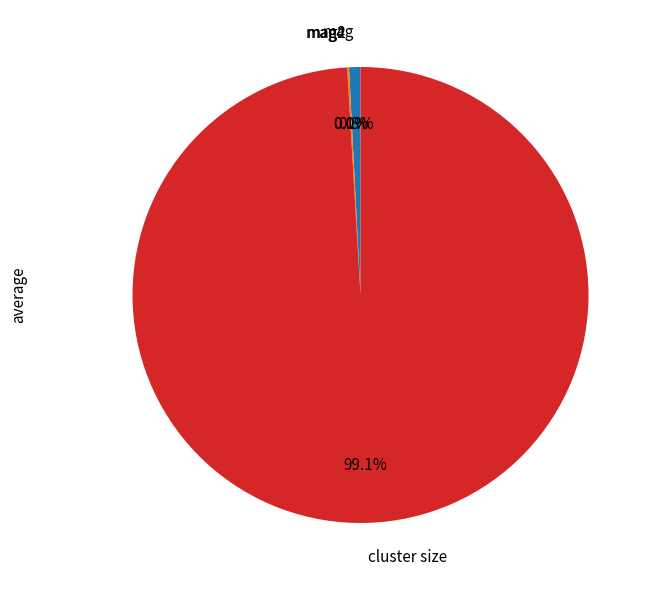

Which slice is the largest?

cluster size